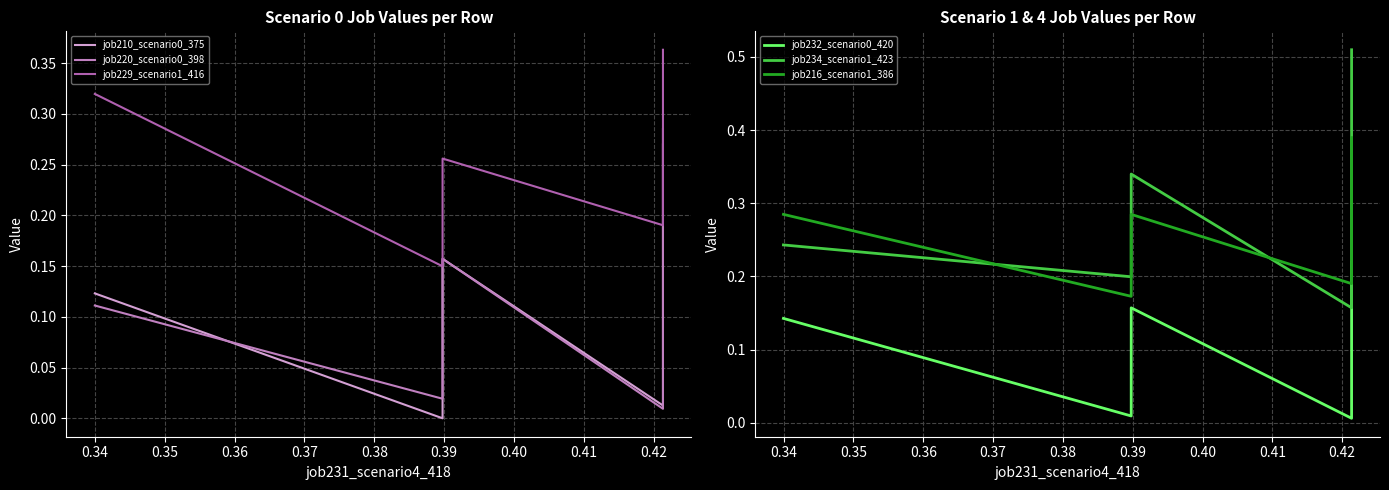

Where is the first local maximum for job216_scenario1_386?

0.35